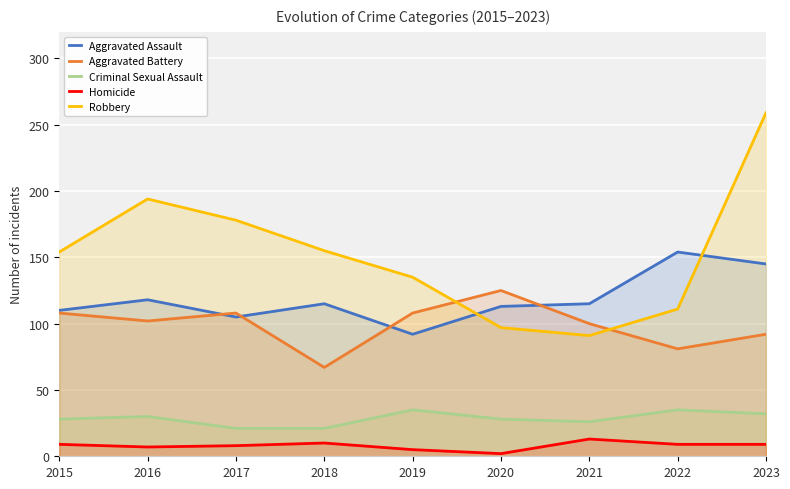

How many data points in Criminal Sexual Assault are above 28?

4